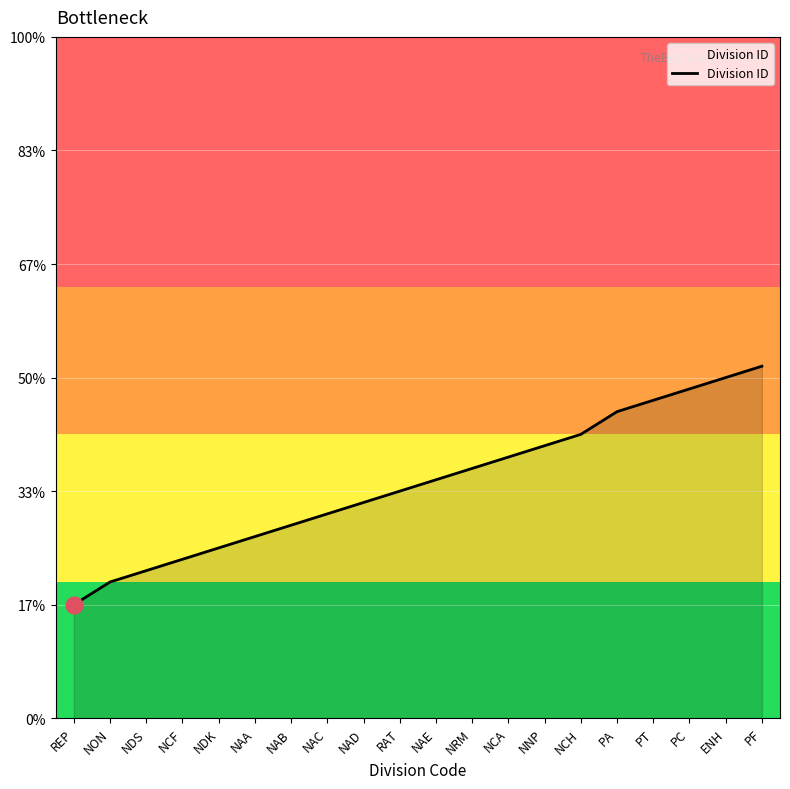

What position from the right is NAC?

13